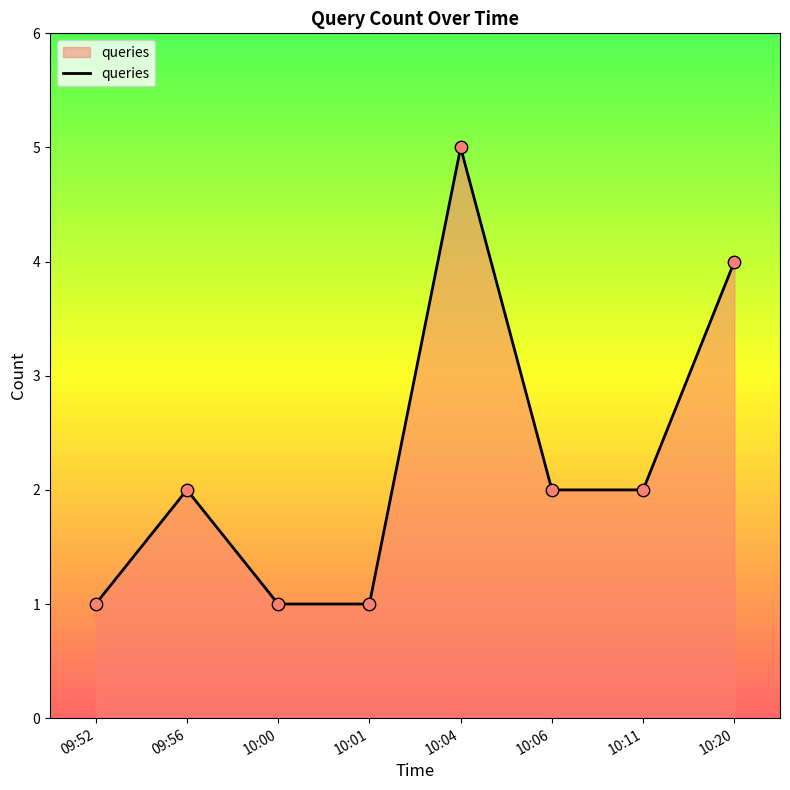

Approximately how many times larger is the value at 09:52 compared to 10:00?

1.0